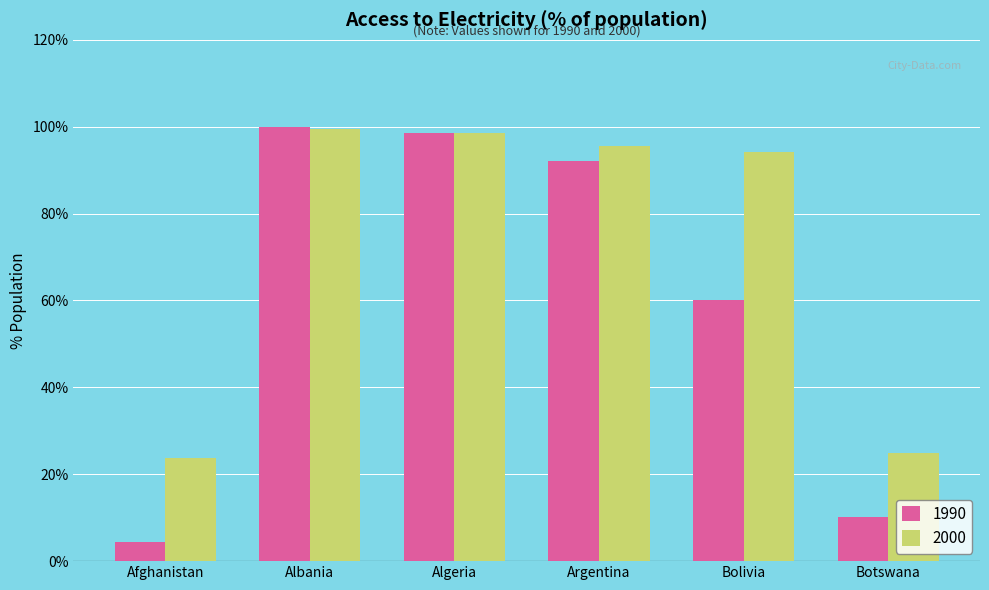

What is the total value across all series at Afghanistan?

28.2